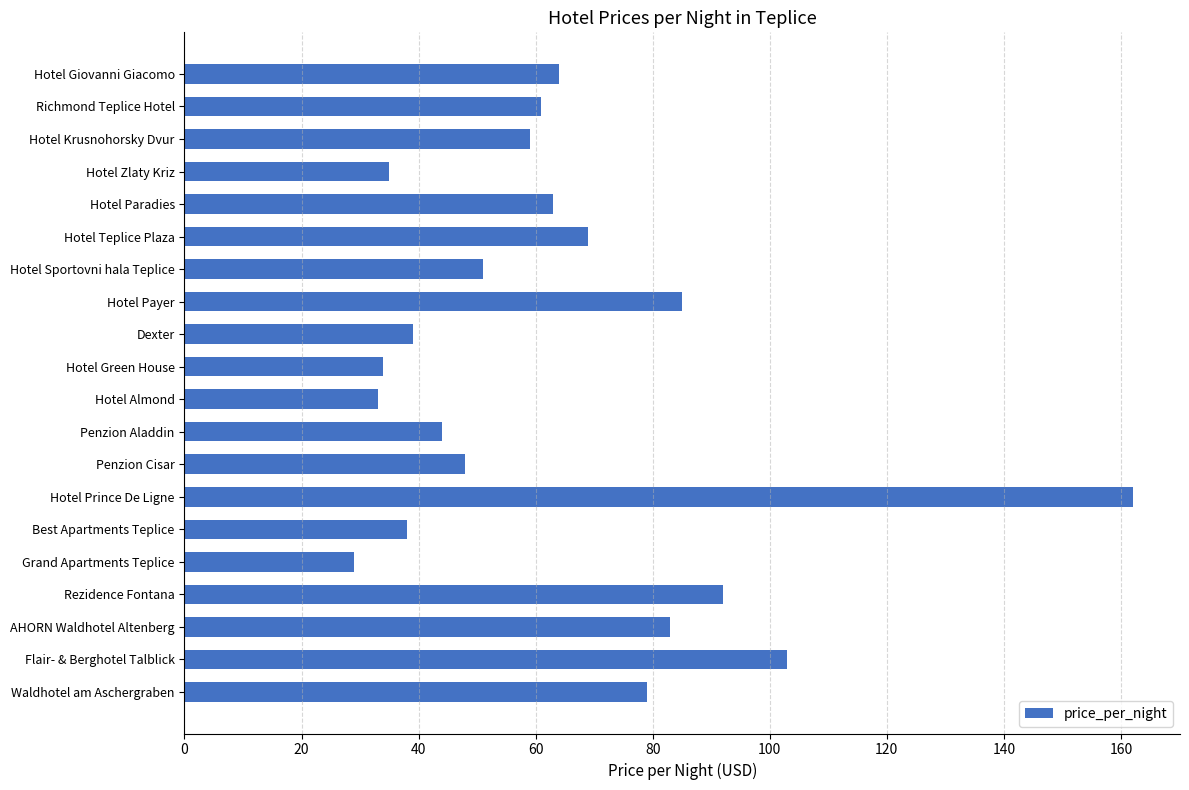

What is the value of the 9th bar from the top?

39